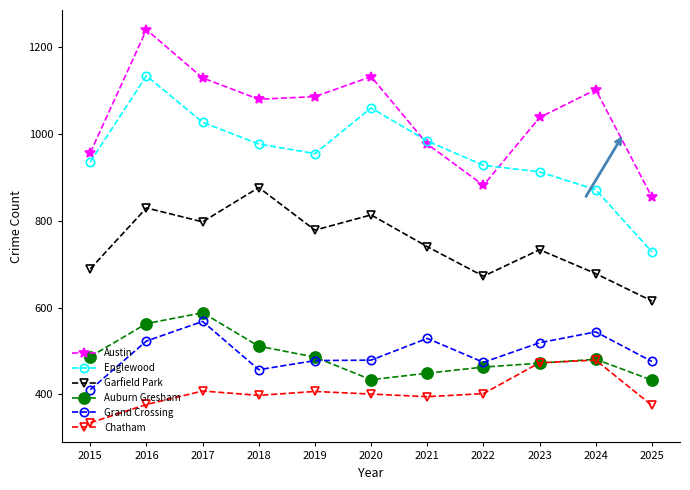

True or false: Englewood has a value of 546 at 2023.

False